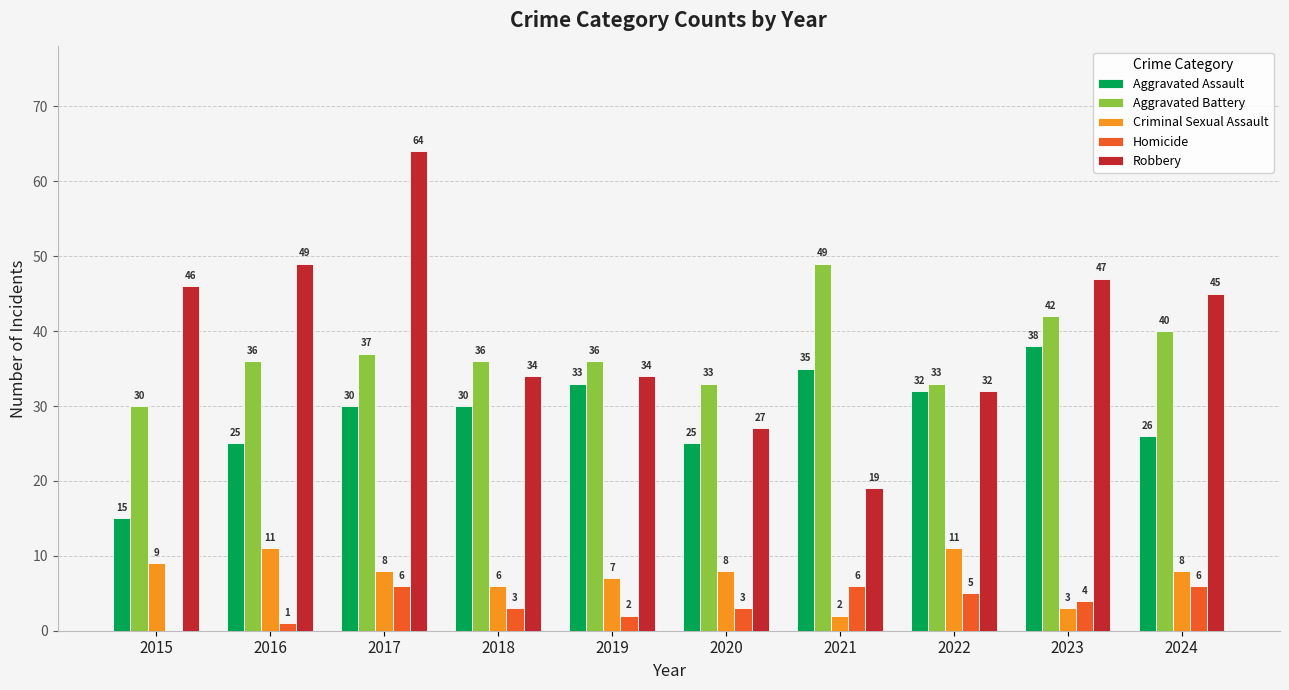

What is the sum of all Homicide values?

36